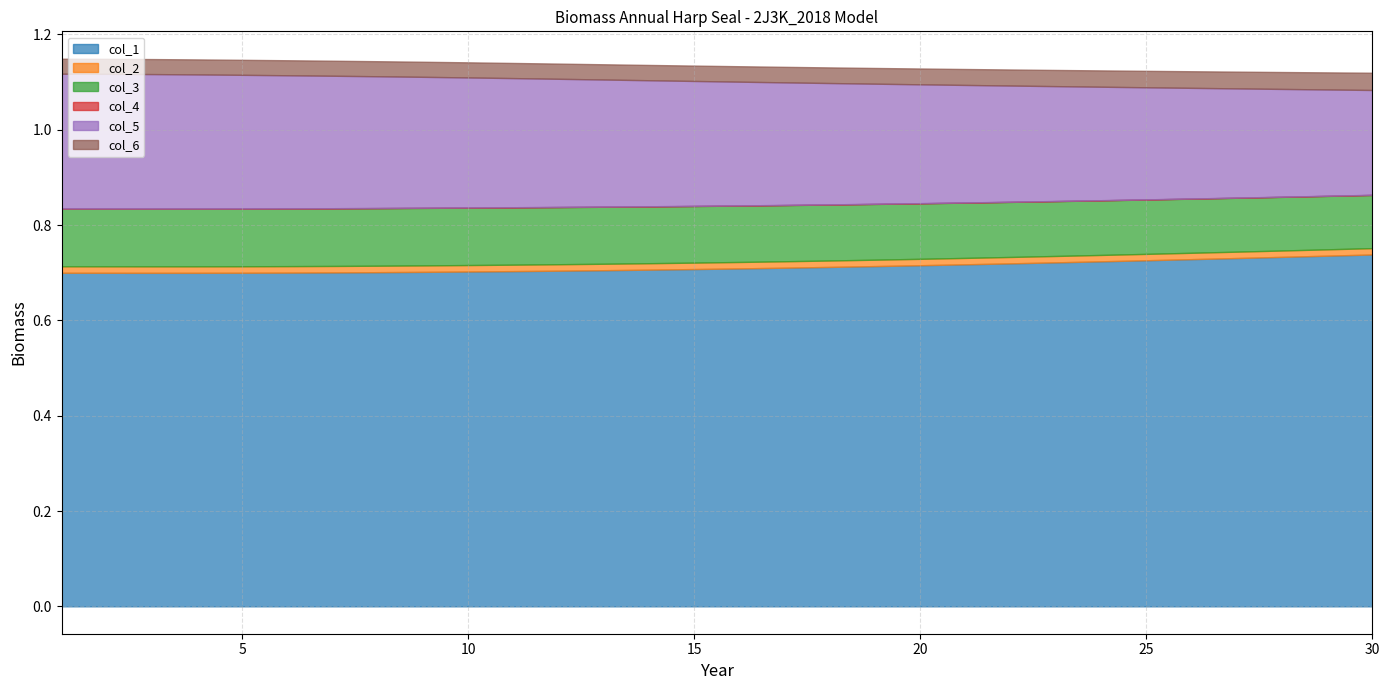

True or false: col_2 and col_6 cross at least once.

False